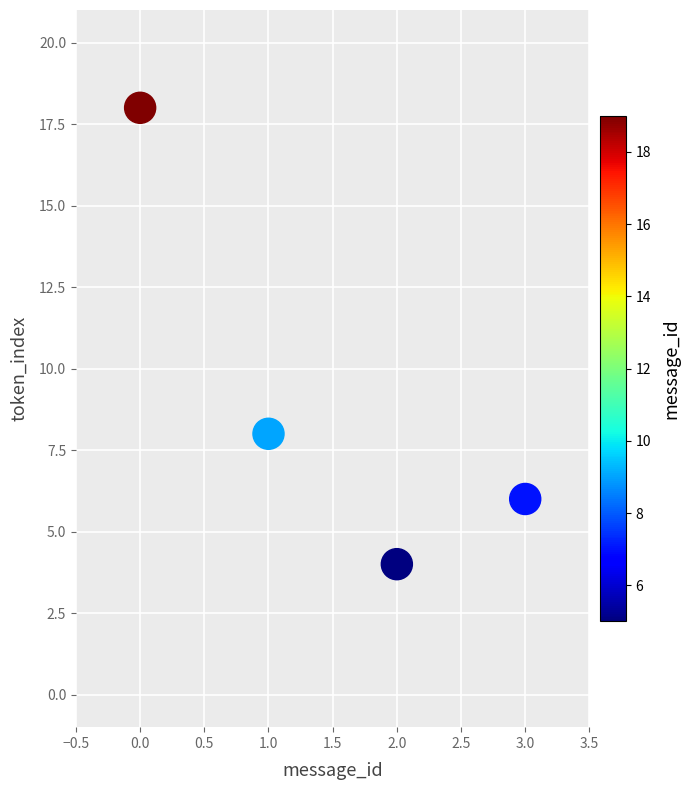

What is the range of Y values (max minus min)?

14